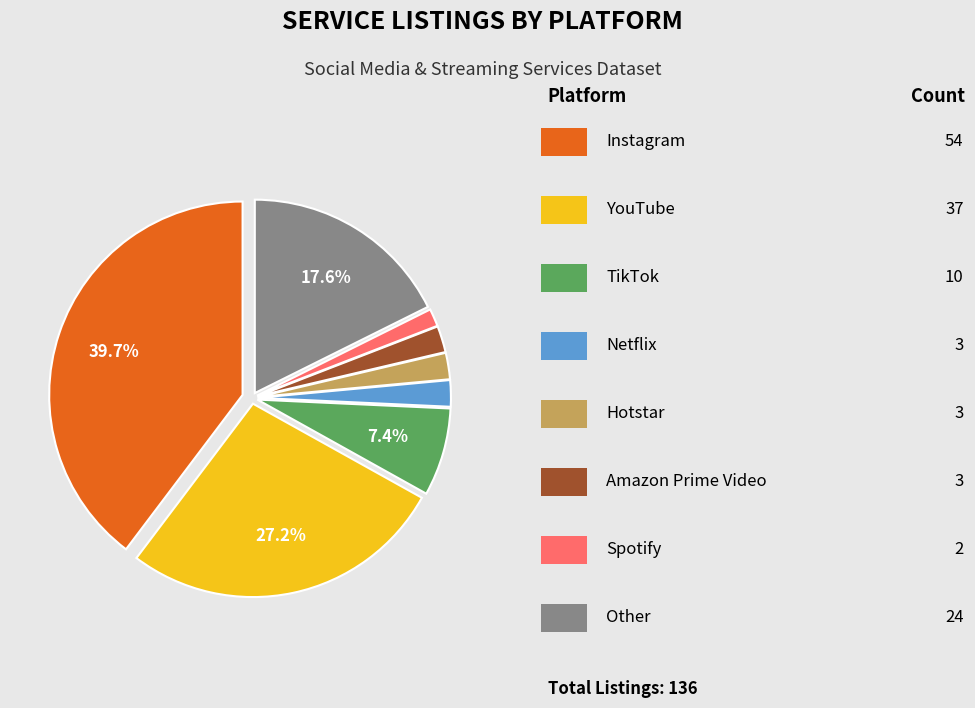

Is there any slice that represents more than half of the pie?

No